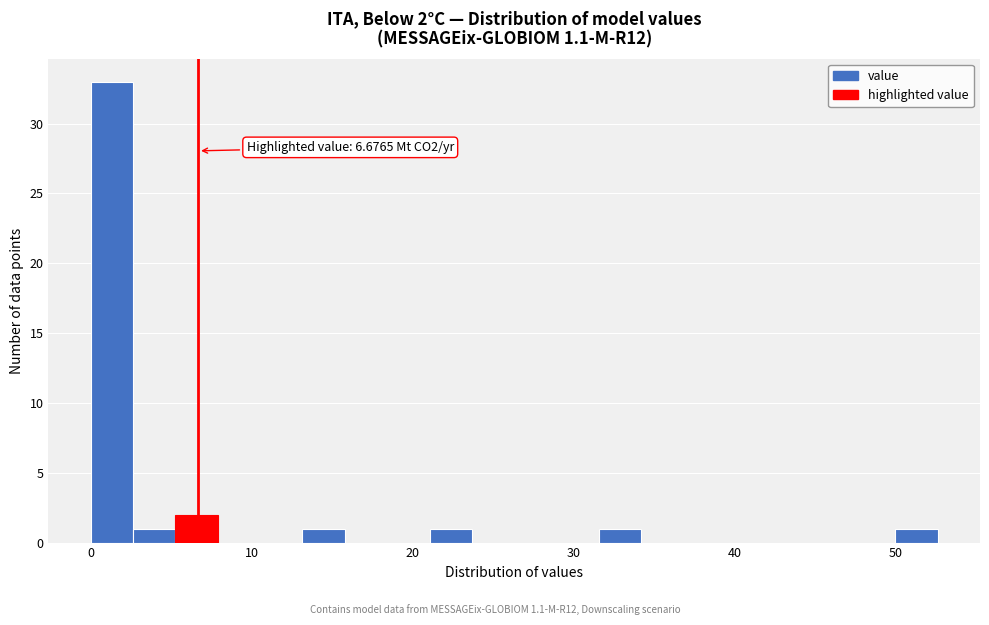

Read against the x-axis, roughly where is the centre of the tallest bar?

1